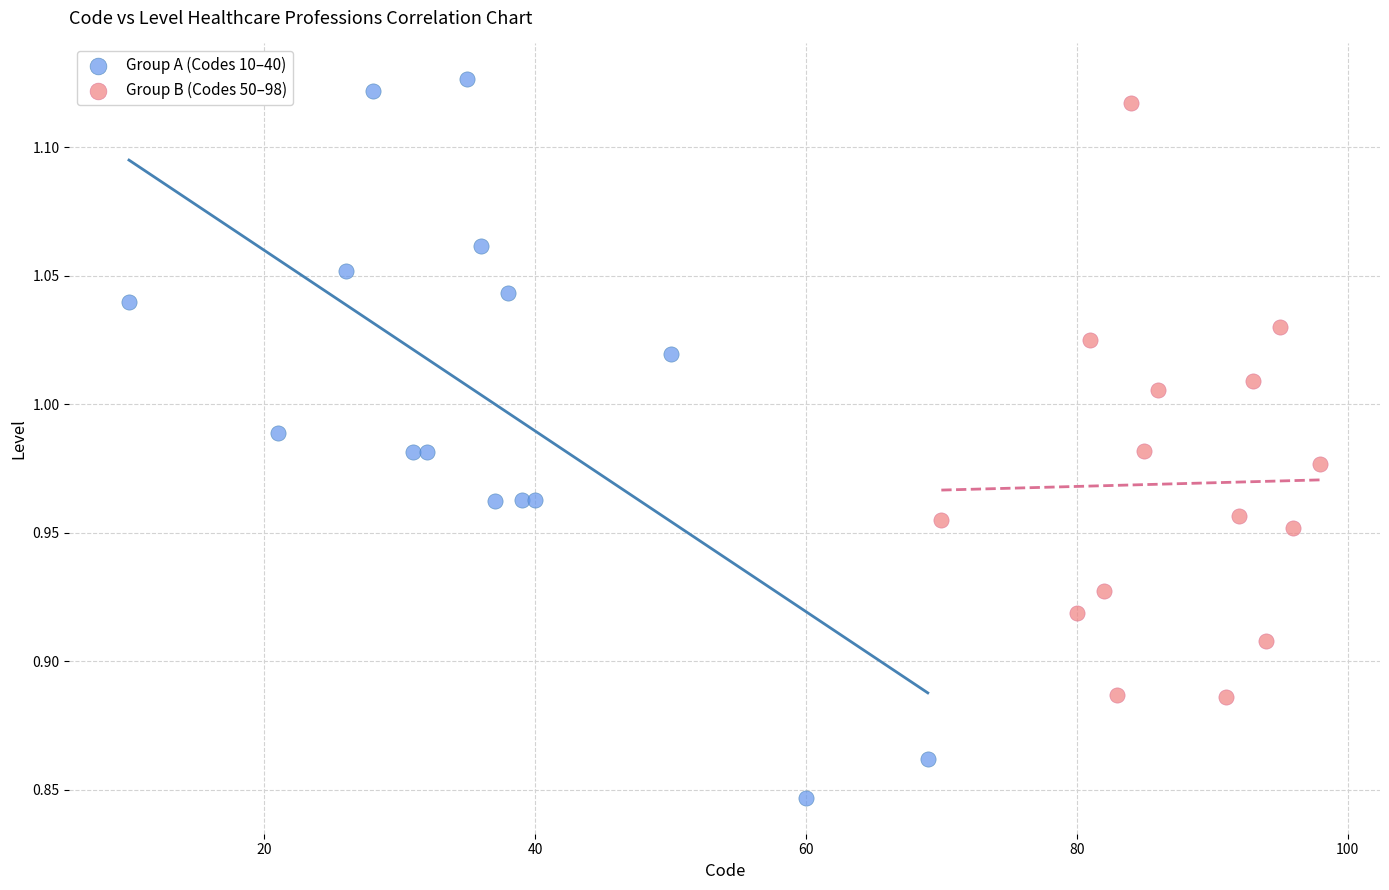

What are all the series names shown in the legend?

Group A (Codes 10–40), Group B (Codes 50–98)